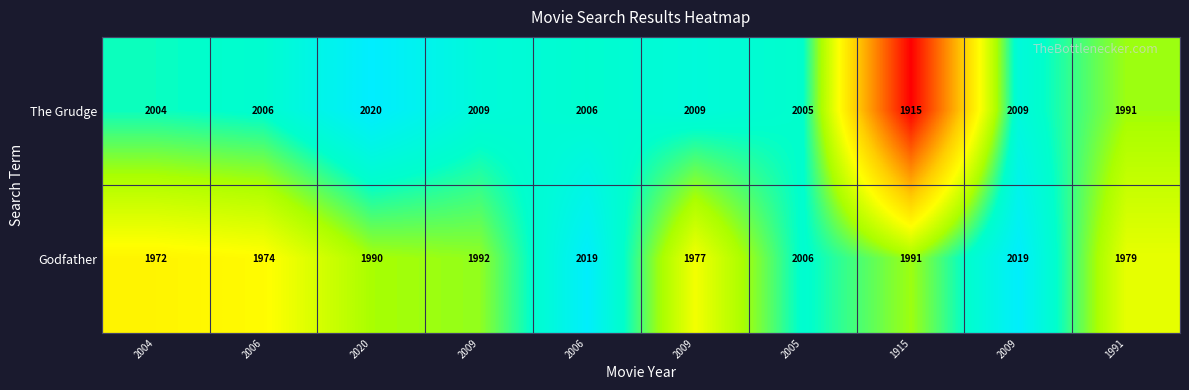

How many values in the Godfather series are below 1991?

5